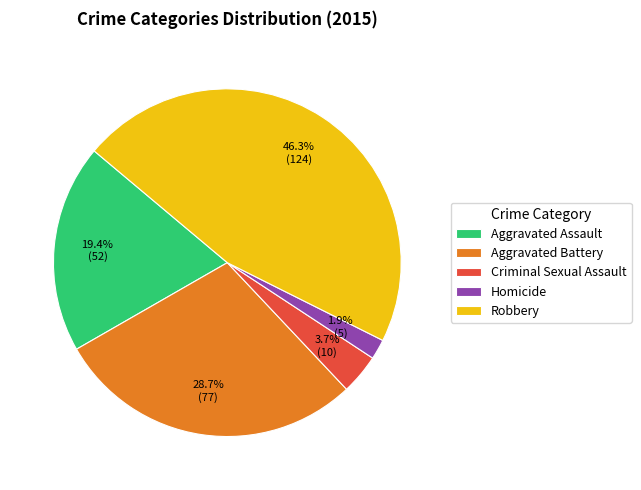

How many slices are in this pie chart?

5